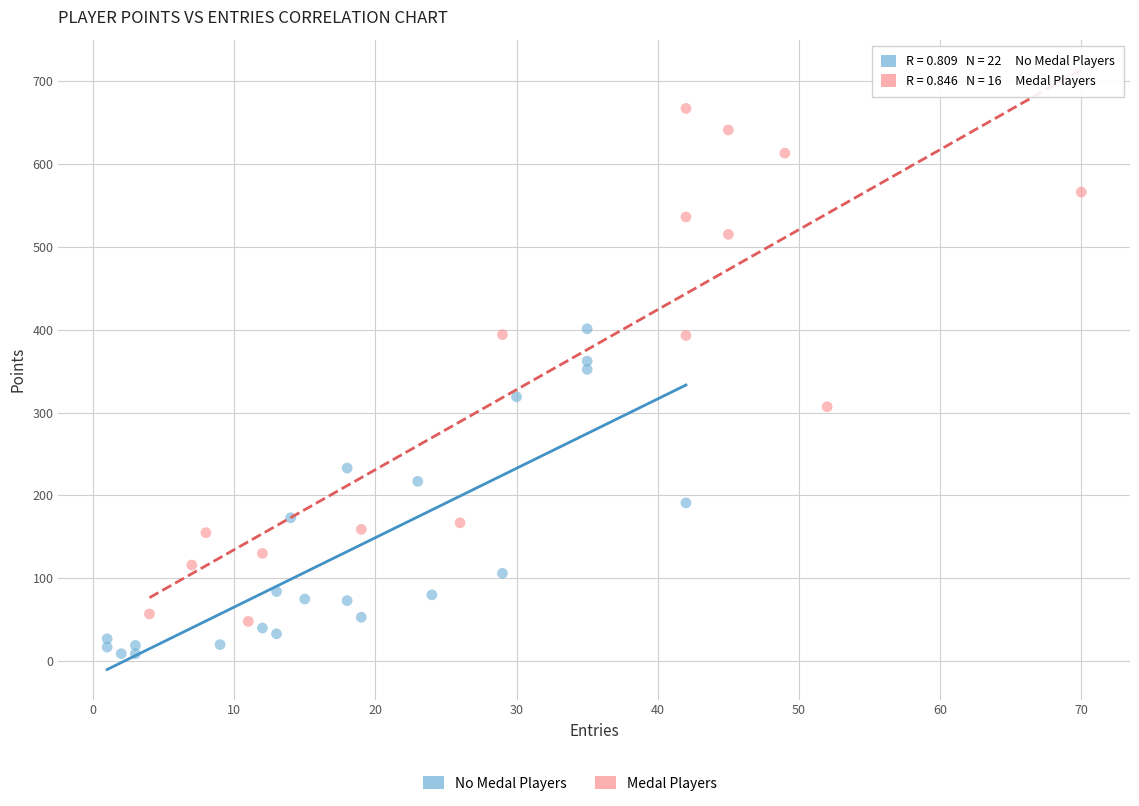

Which series contains the lowest Y value?

No Medal Players